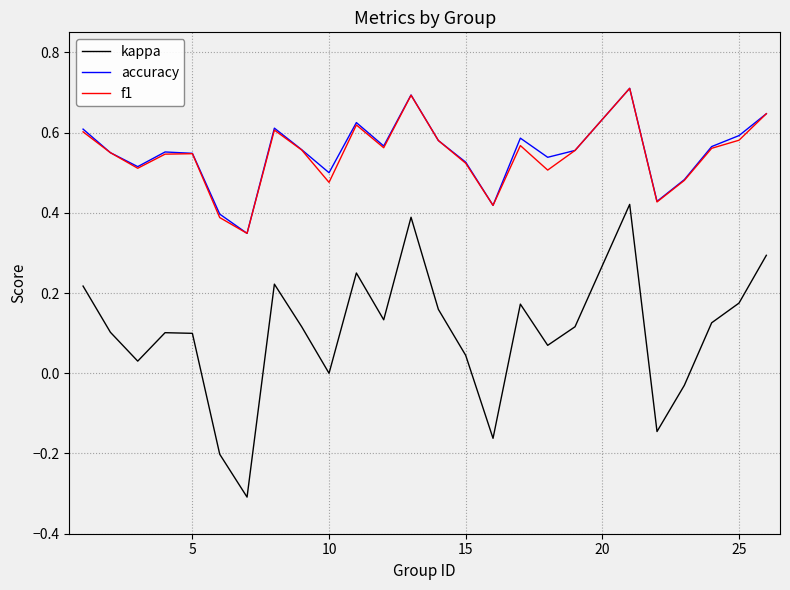

True or false: kappa and f1 intersect in this chart.

False